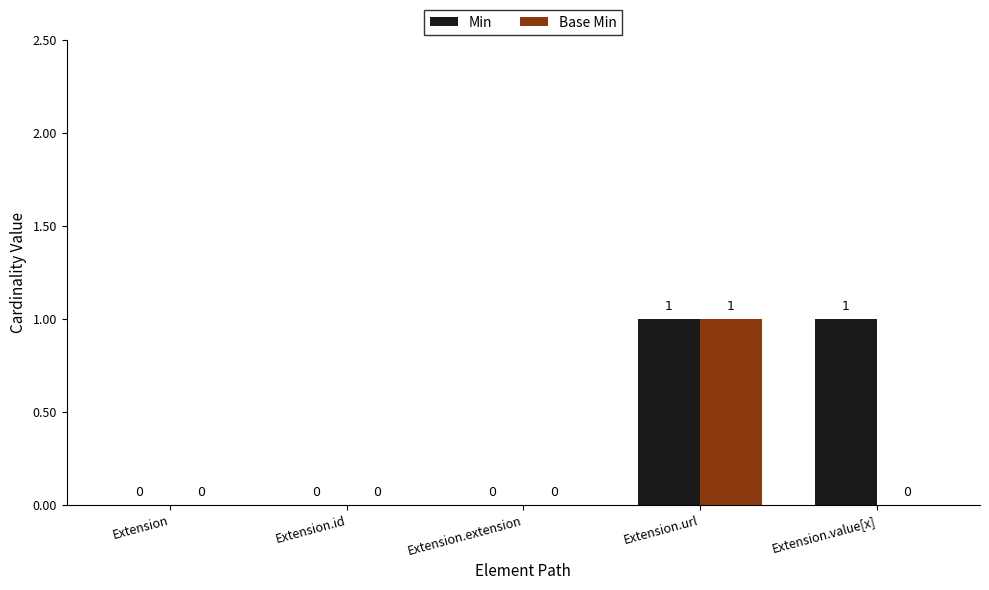

What is the total value across all series at Extension.url?

2